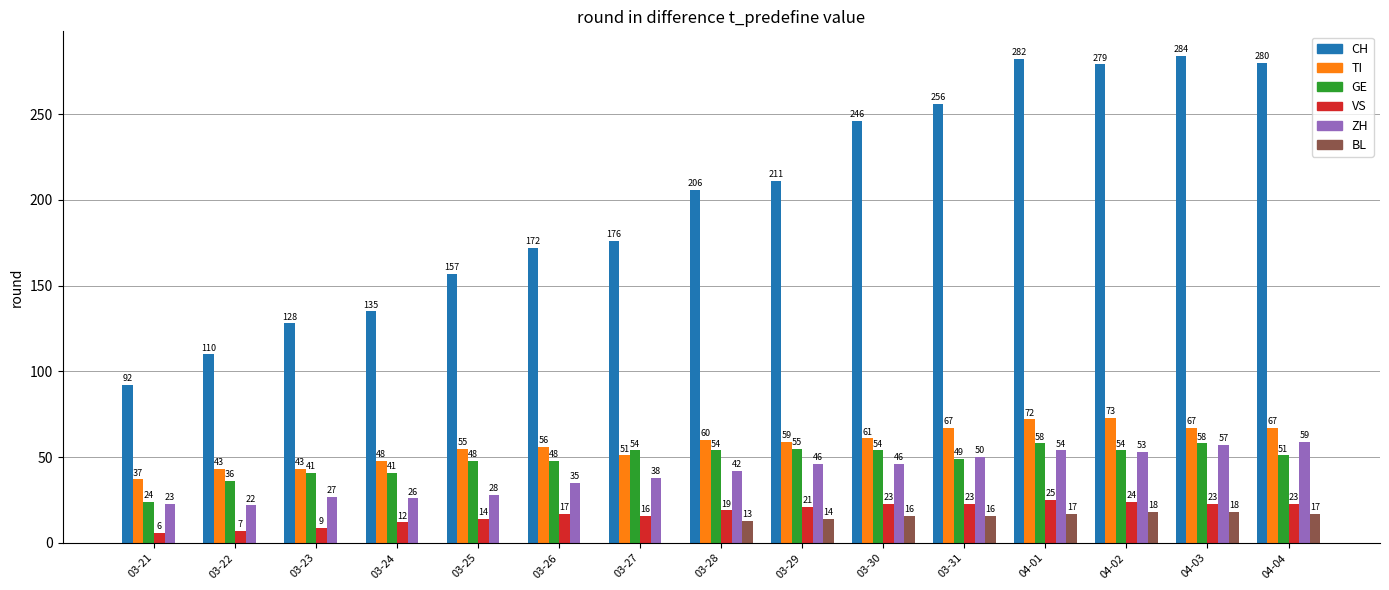

Is it true that CH equals 211 at 03-29?

True